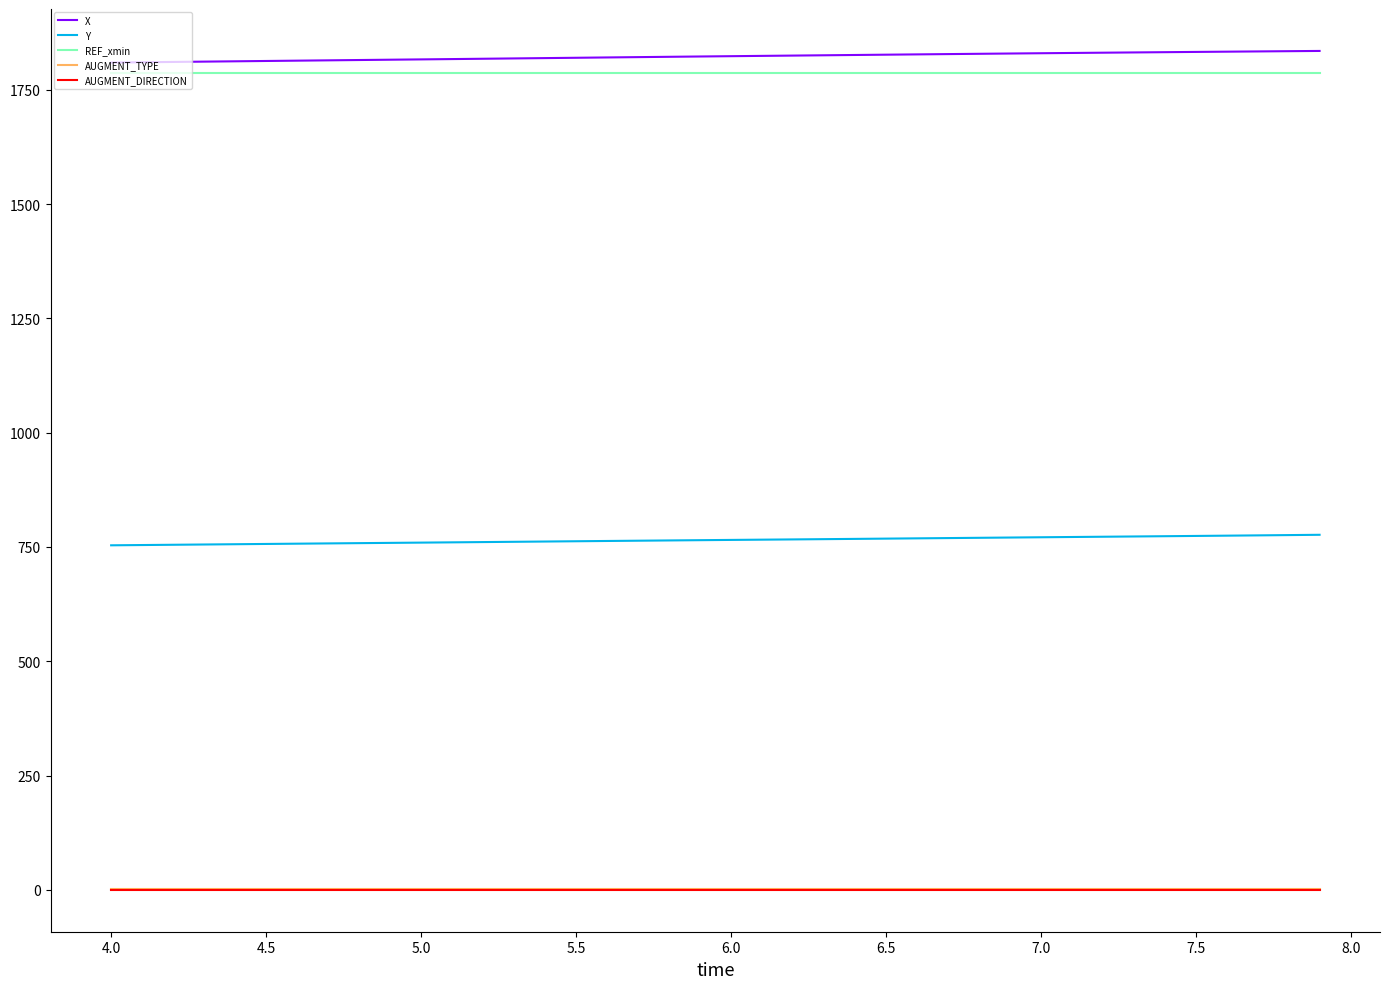

What are all the series names shown in the legend?

X, Y, REF_xmin, AUGMENT_TYPE, AUGMENT_DIRECTION